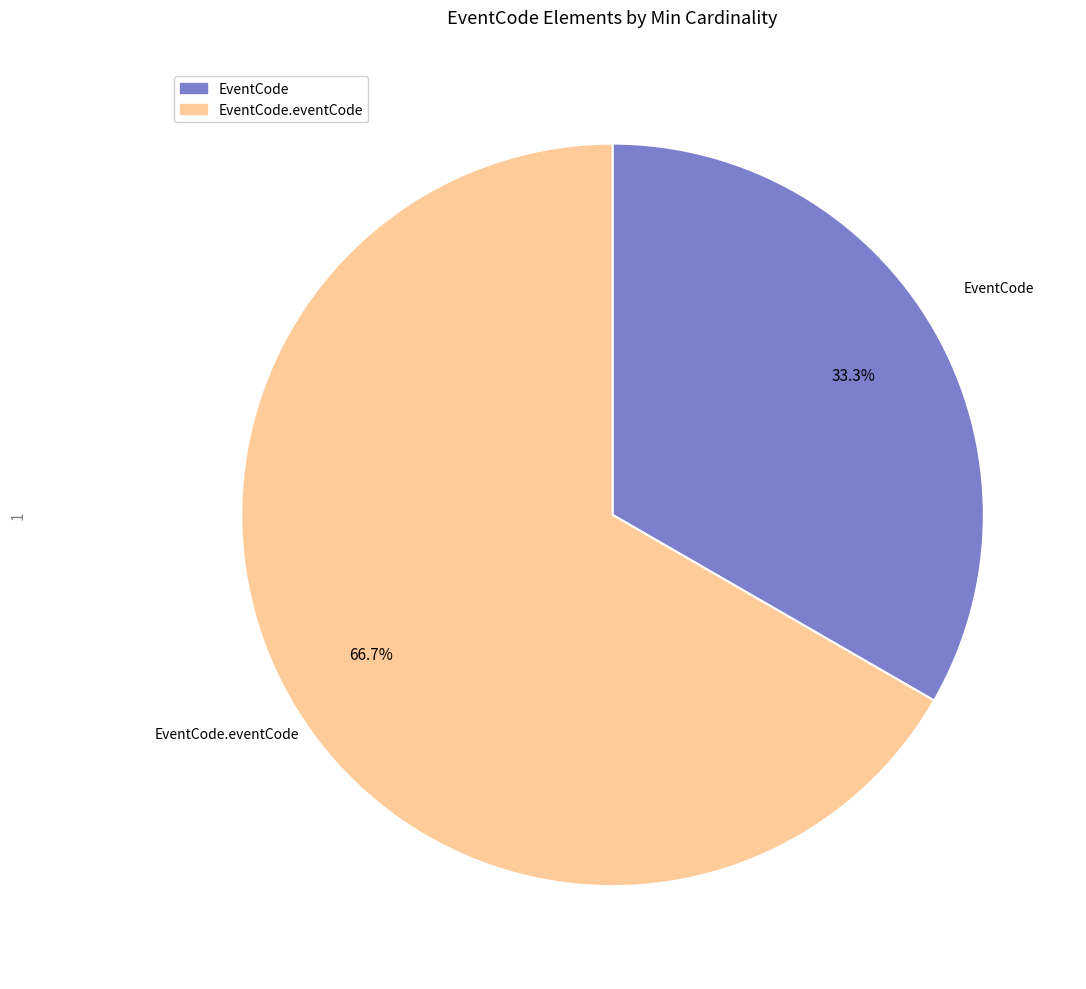

Is there a majority slice in this chart?

Yes